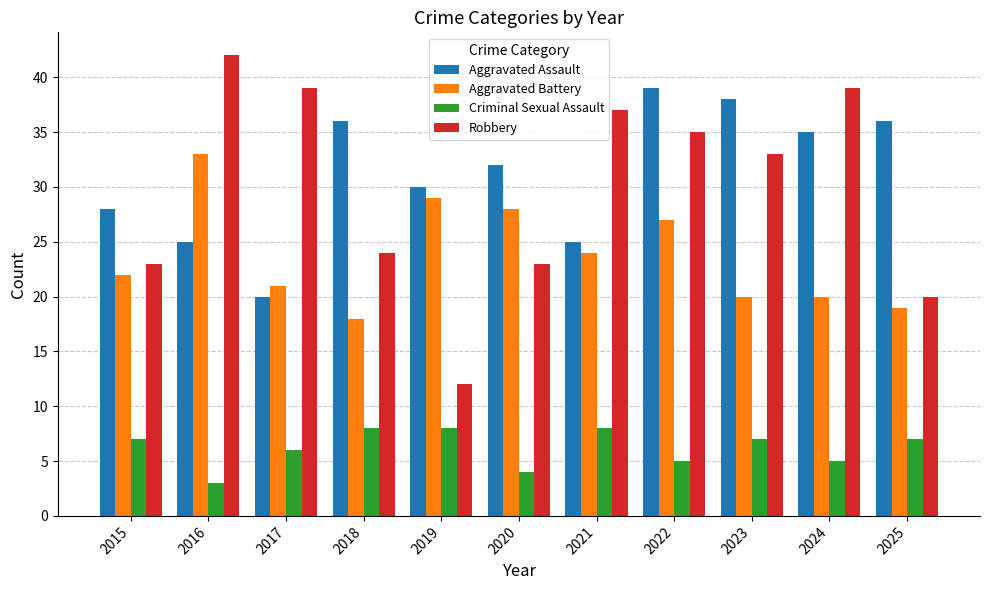

The value of Criminal Sexual Assault at 2021 is 4. True or false?

False